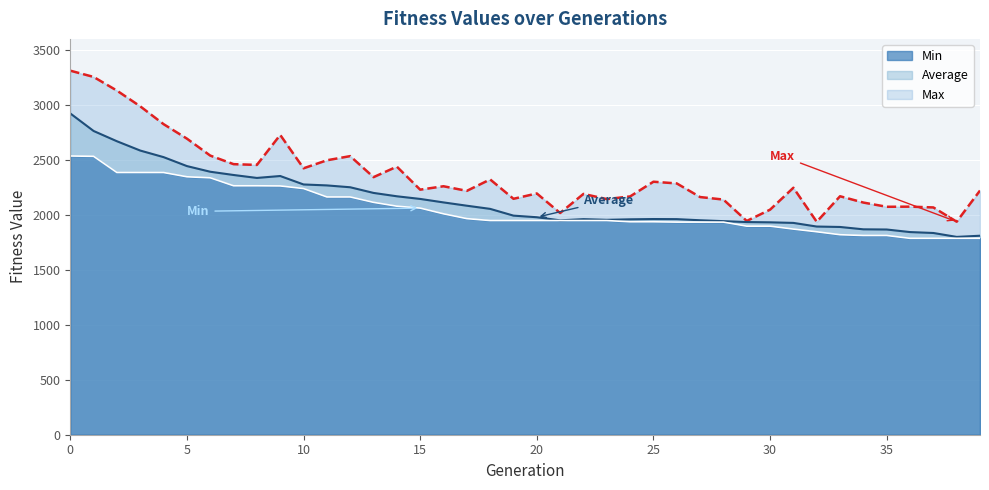

List the labels in order of Average value, smallest first.

38, 39, 37, 36, 35, 34, 33, 32, 31, 30, 29, 28, 21, 27, 23, 24, 22, 26, 25, 20, 19, 18, 17, 16, 15, 14, 13, 12, 11, 10, 8, 9, 7, 6, 5, 4, 3, 2, 1, 0